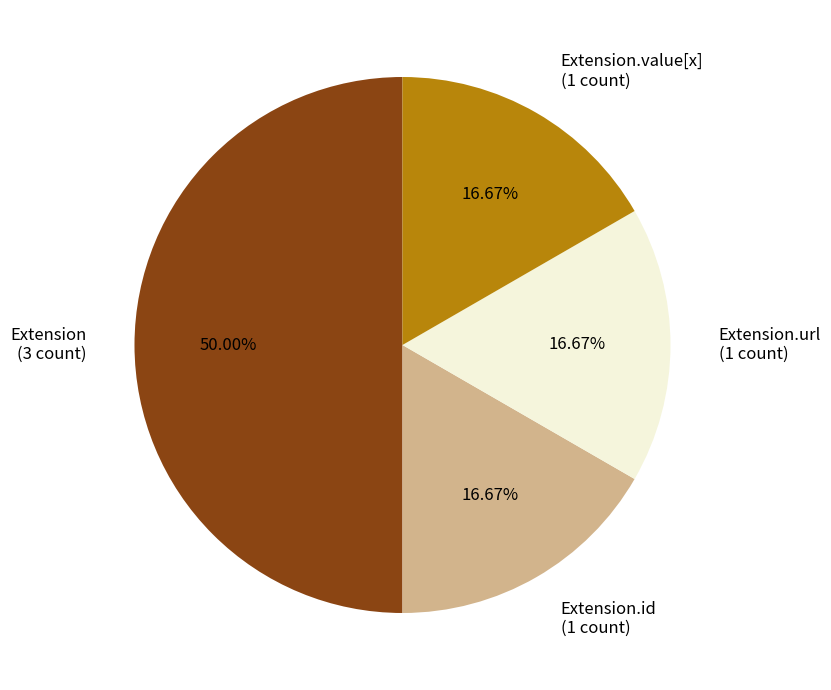

Does Extension.id (1 count) account for over 50% of the chart?

No